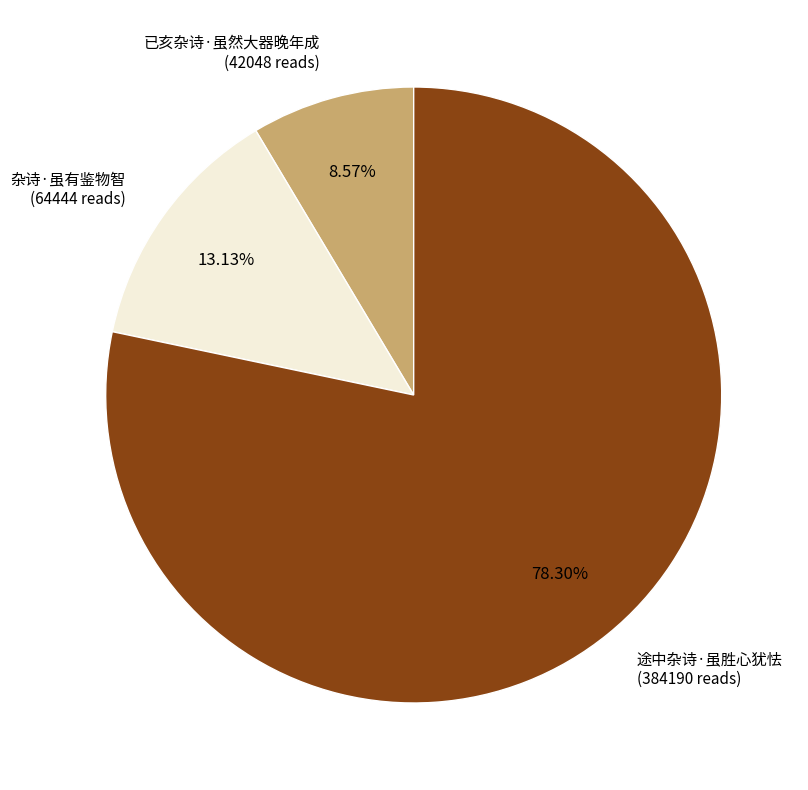

Count the number of slices in the pie.

3